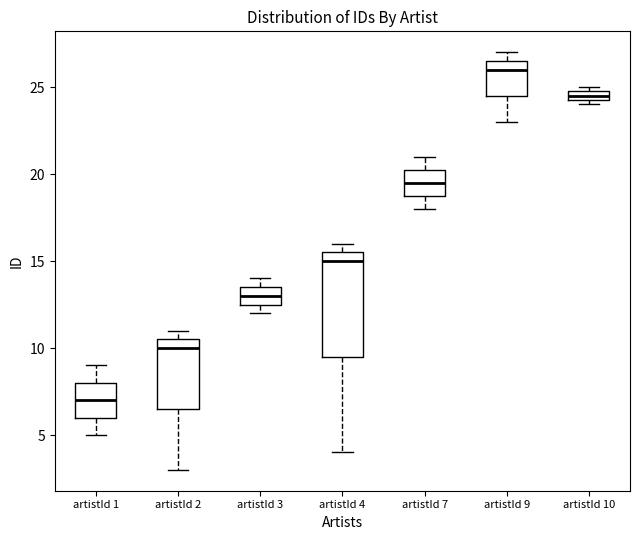

Which box has the lowest median line?

artistId 1